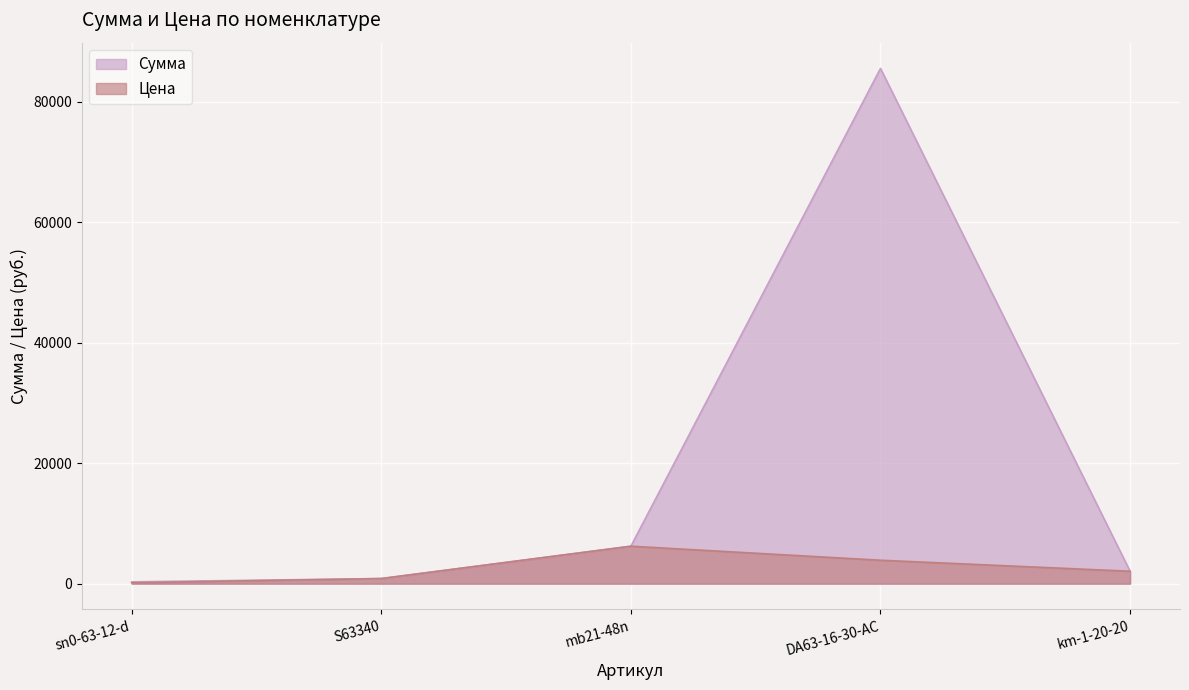

At which category does the chart reach its peak across all series?

DA63-16-30-AC